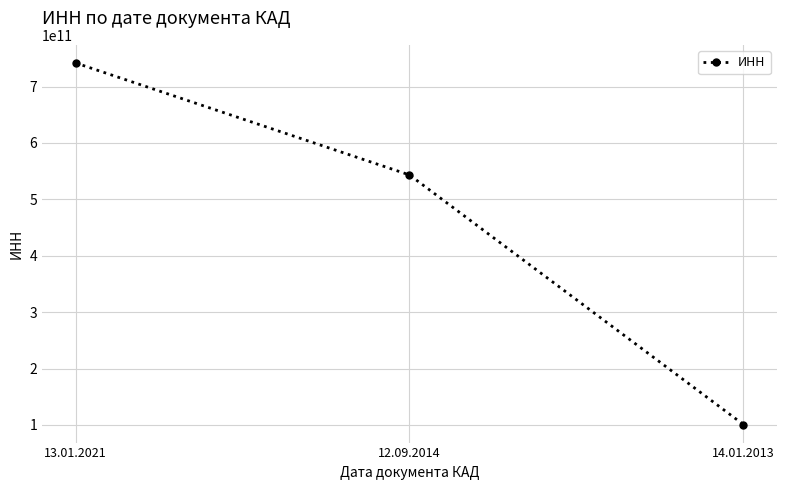

Between 12.09.2014 and 14.01.2013, which is larger?

12.09.2014